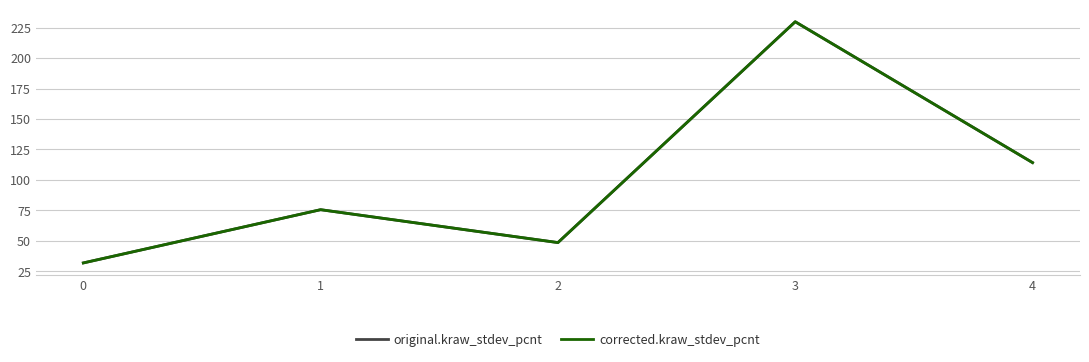

Which series has the largest total across all categories?

original.kraw_stdev_pcnt